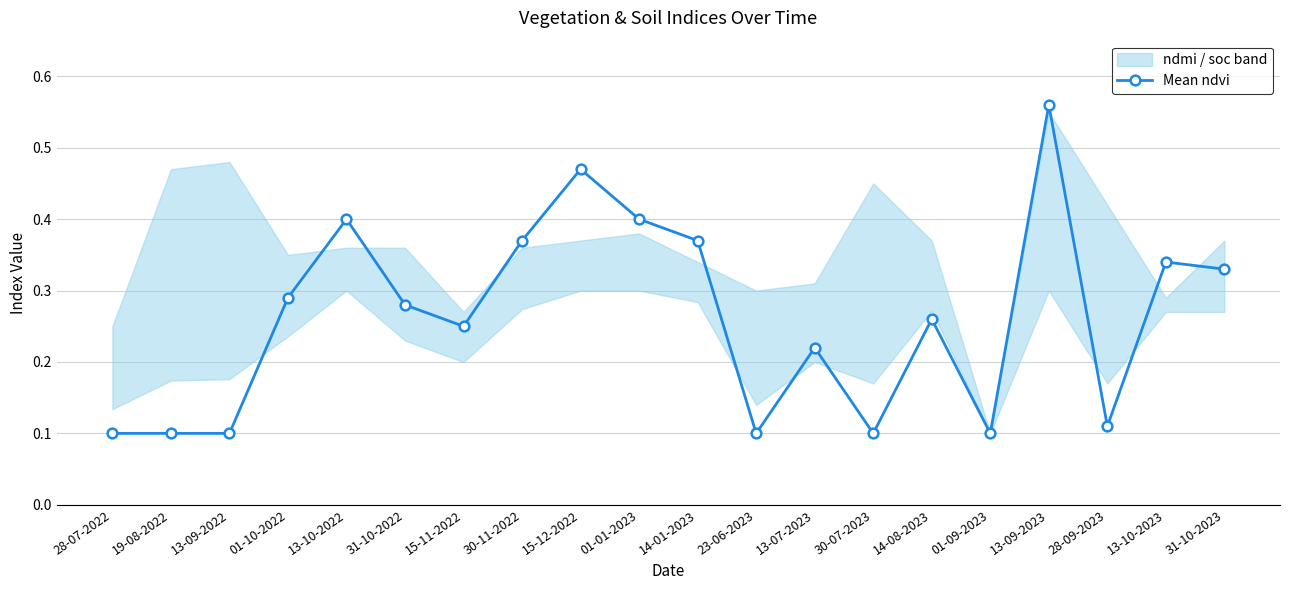

What is the label of the 11th point from the left?

14-01-2023